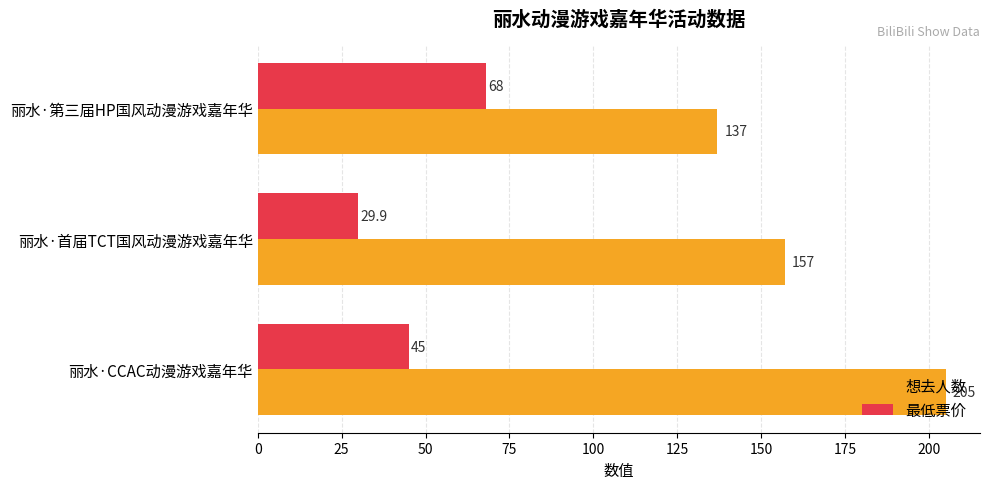

Which category has the lowest value across all series?

丽水·首届TCT国风动漫游戏嘉年华